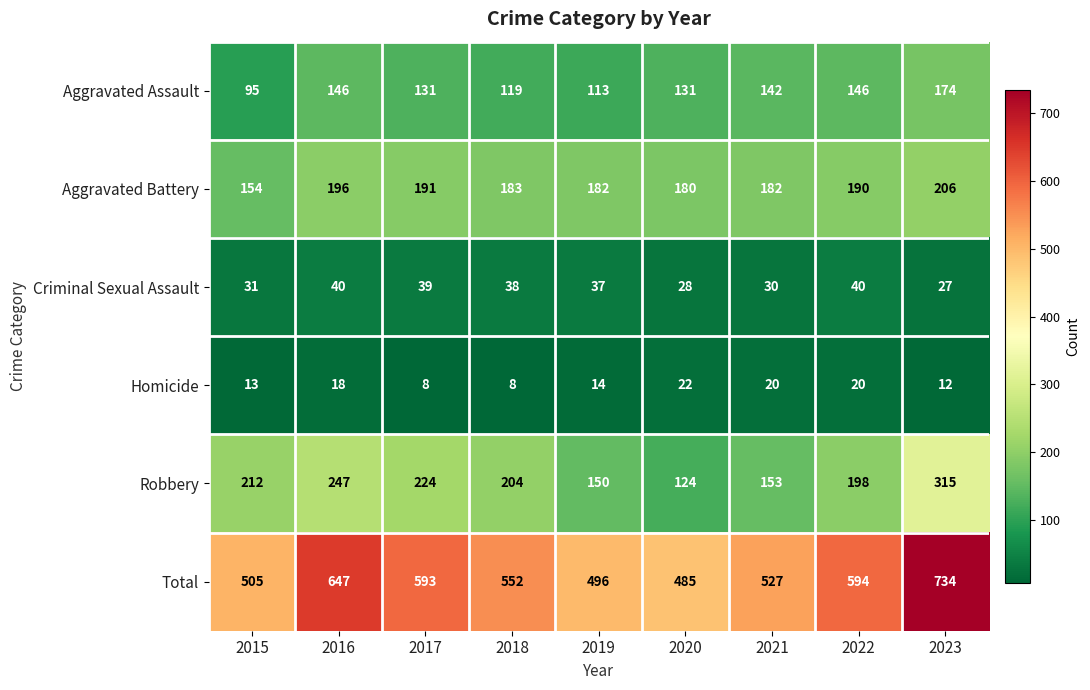

True or false: Robbery has a value of 88 at 2021.

False